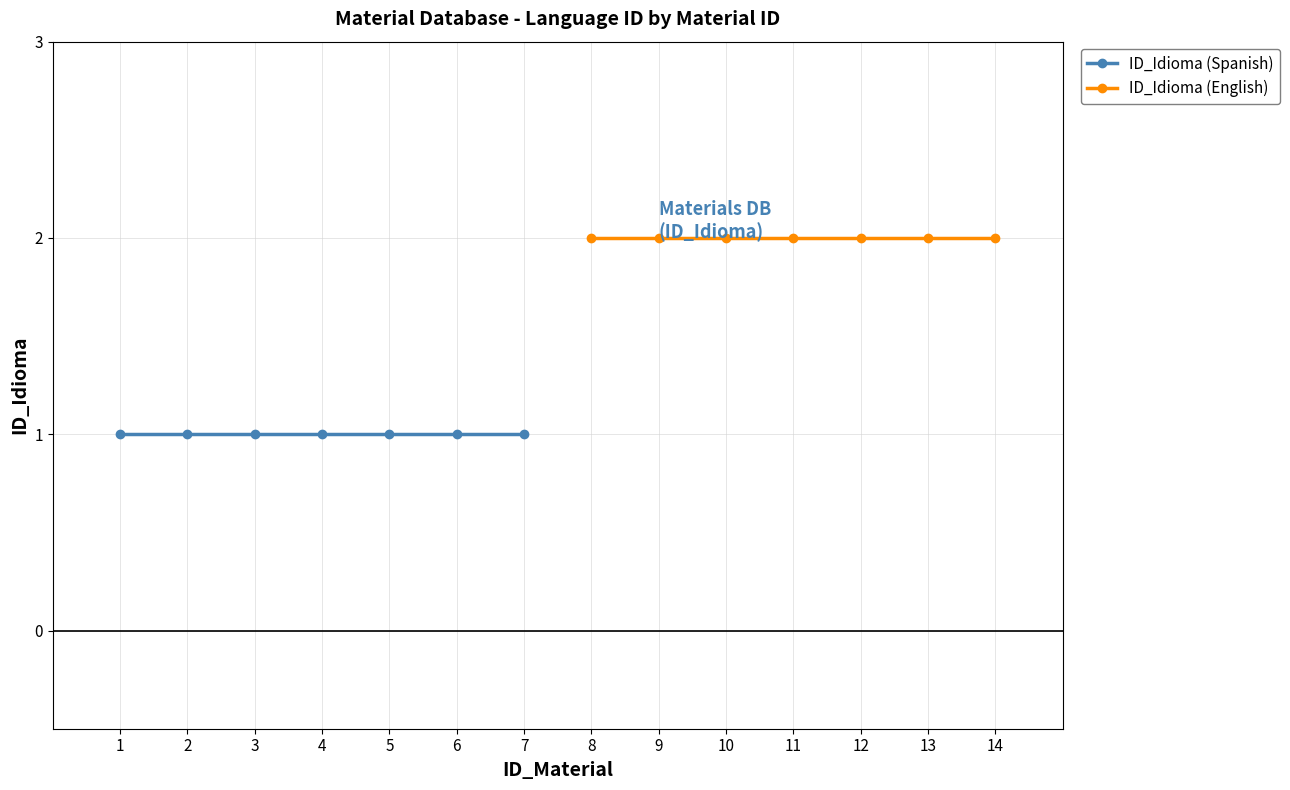

What are all the series names shown in the legend?

ID_Idioma (Spanish), ID_Idioma (English)